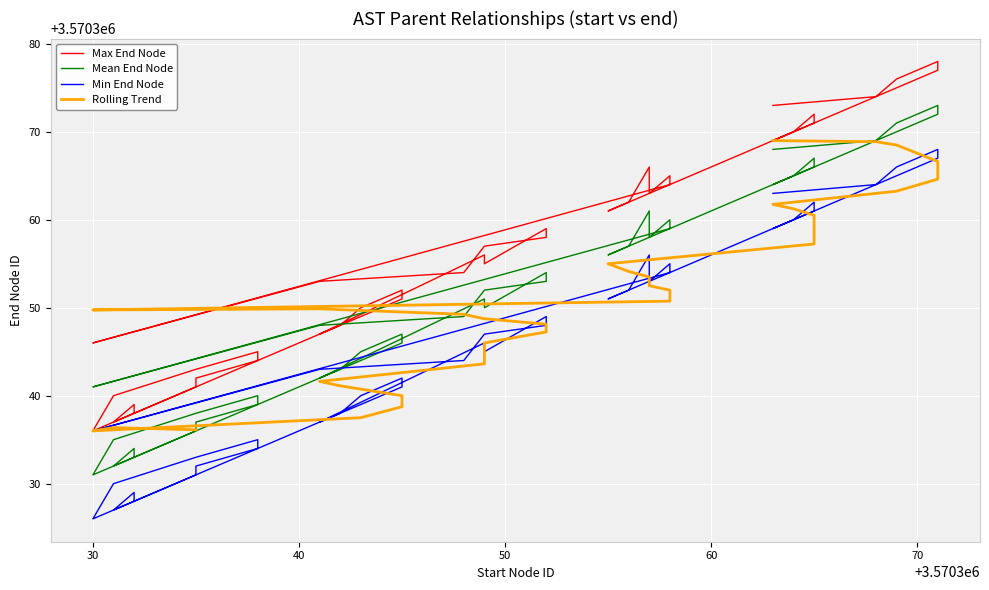

What value does the data have at 3570368?

3570374